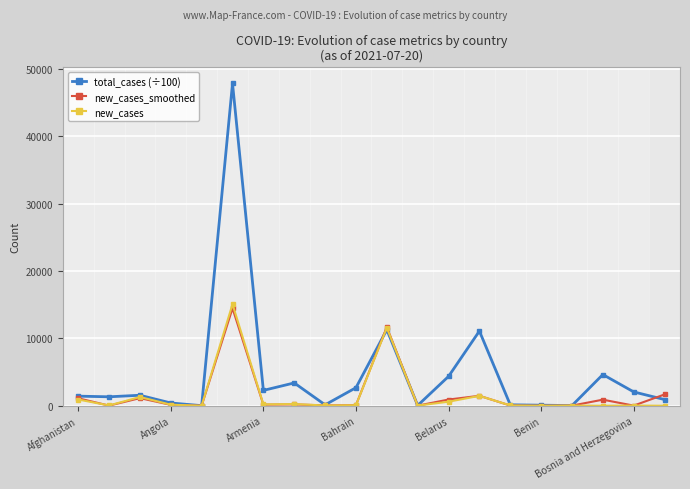

How many categories are shown in the chart?

20